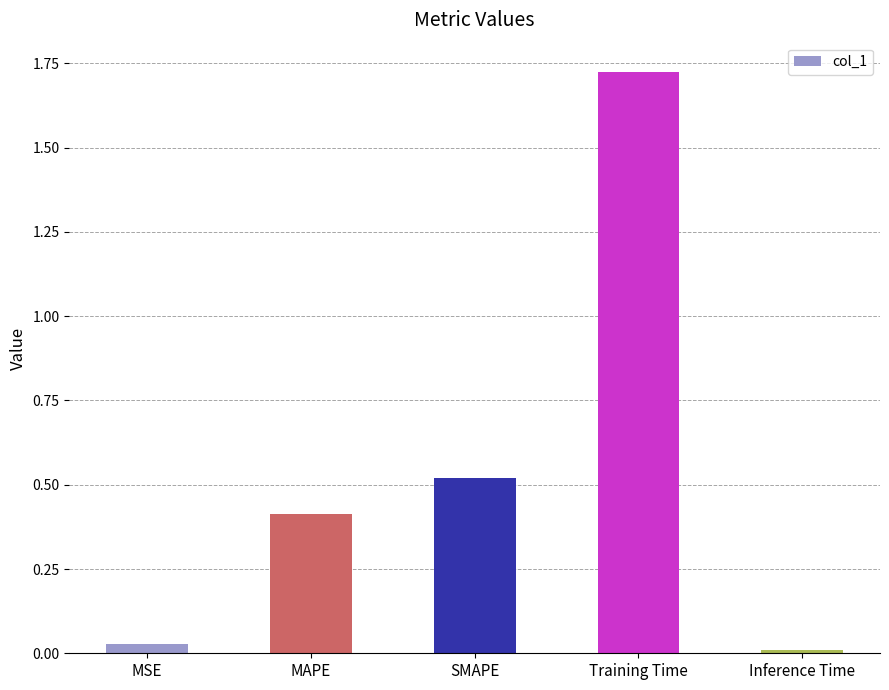

At which category does the chart reach its minimum across all series?

Inference Time